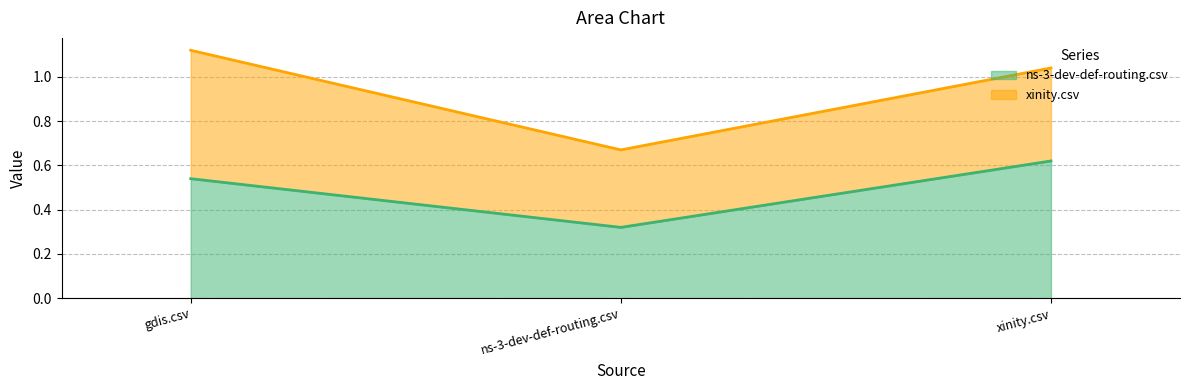

What is the average value?

0.5